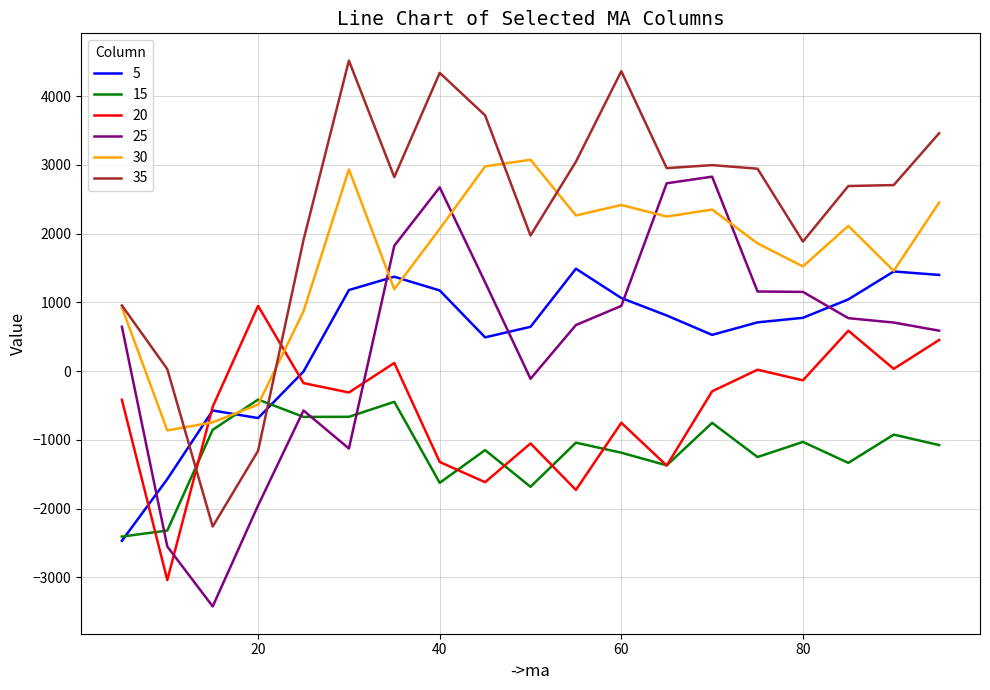

Which series has the widest spread of values?

35